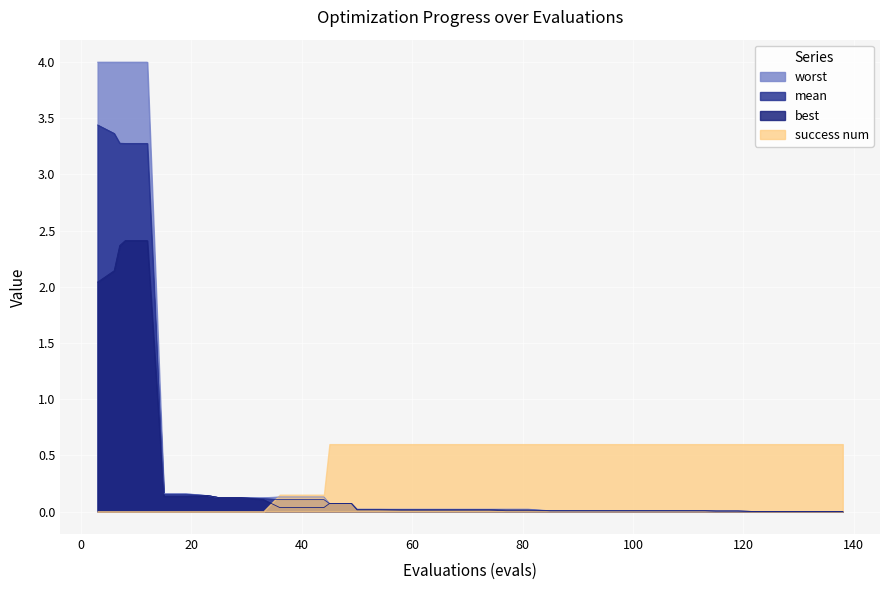

True or false: worst and best cross at least once.

False